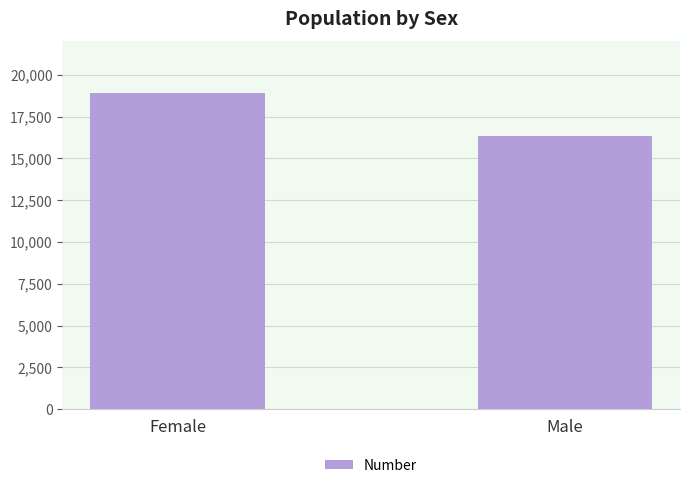

How many bars are there in total?

2